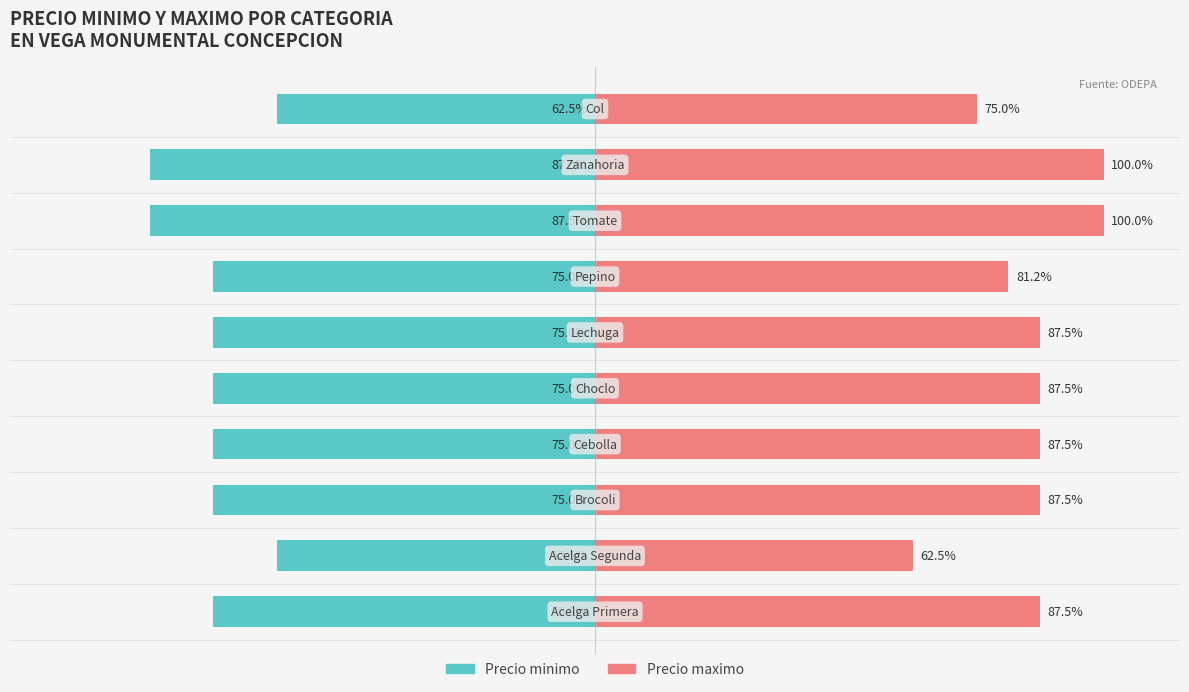

What are all the series names shown in the legend?

Precio minimo, Precio maximo